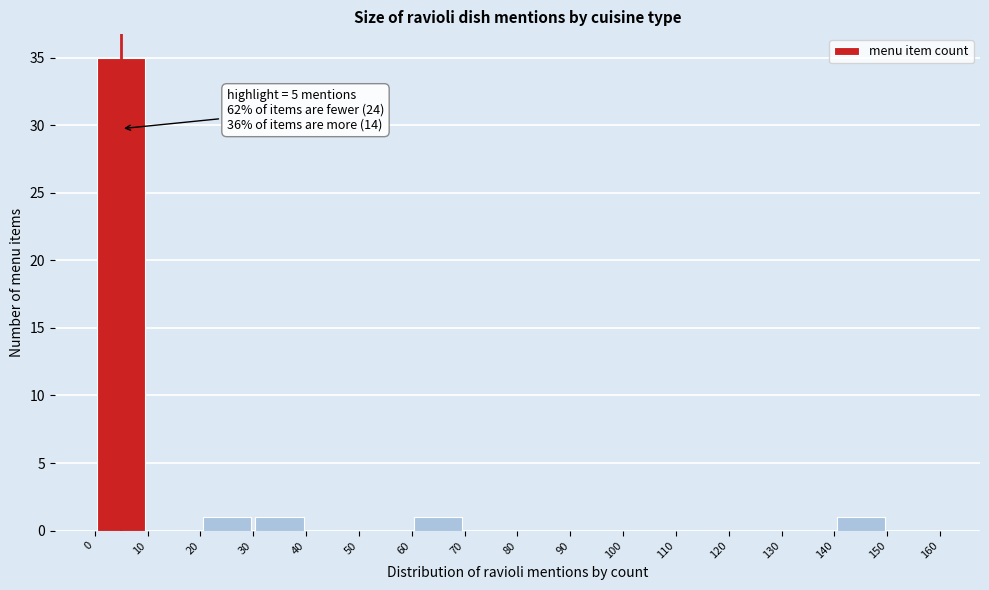

Which range on the x-axis has the tallest bar?

0 to 10